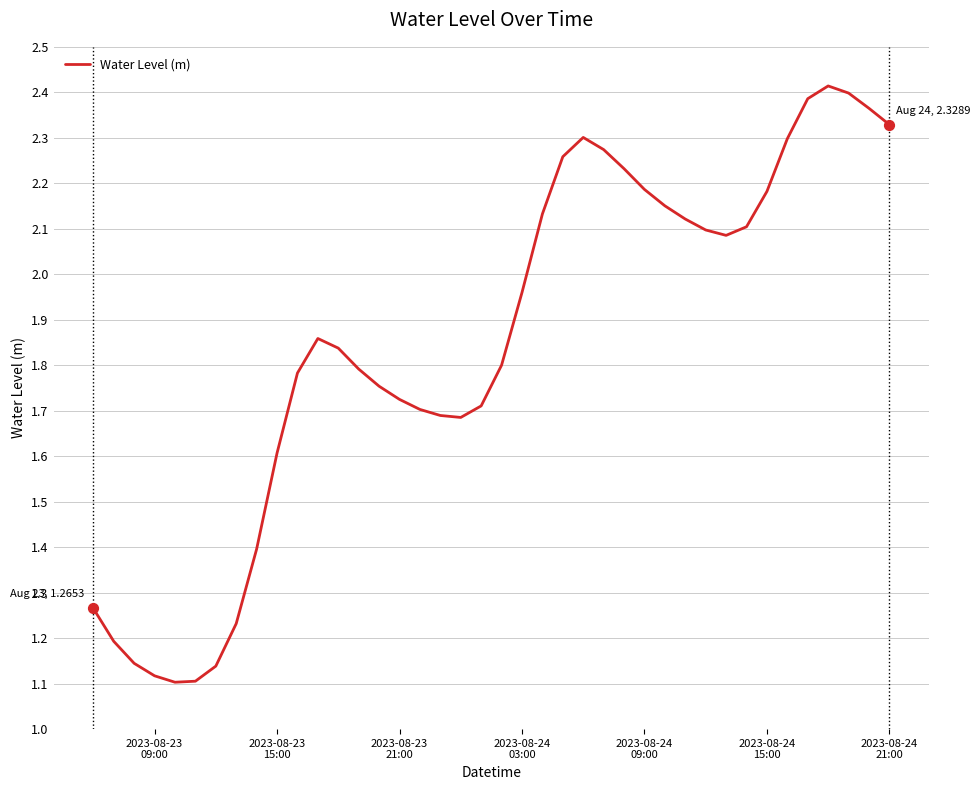

Does the chart have visible grid lines?

Yes